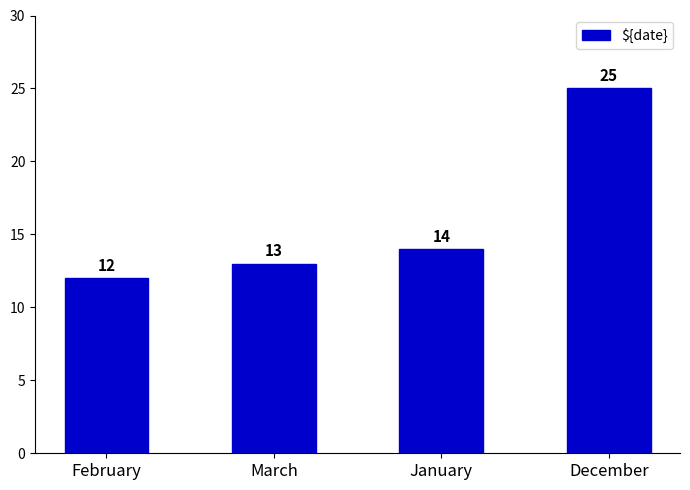

Rank the categories by value from lowest to highest.

February, March, January, December